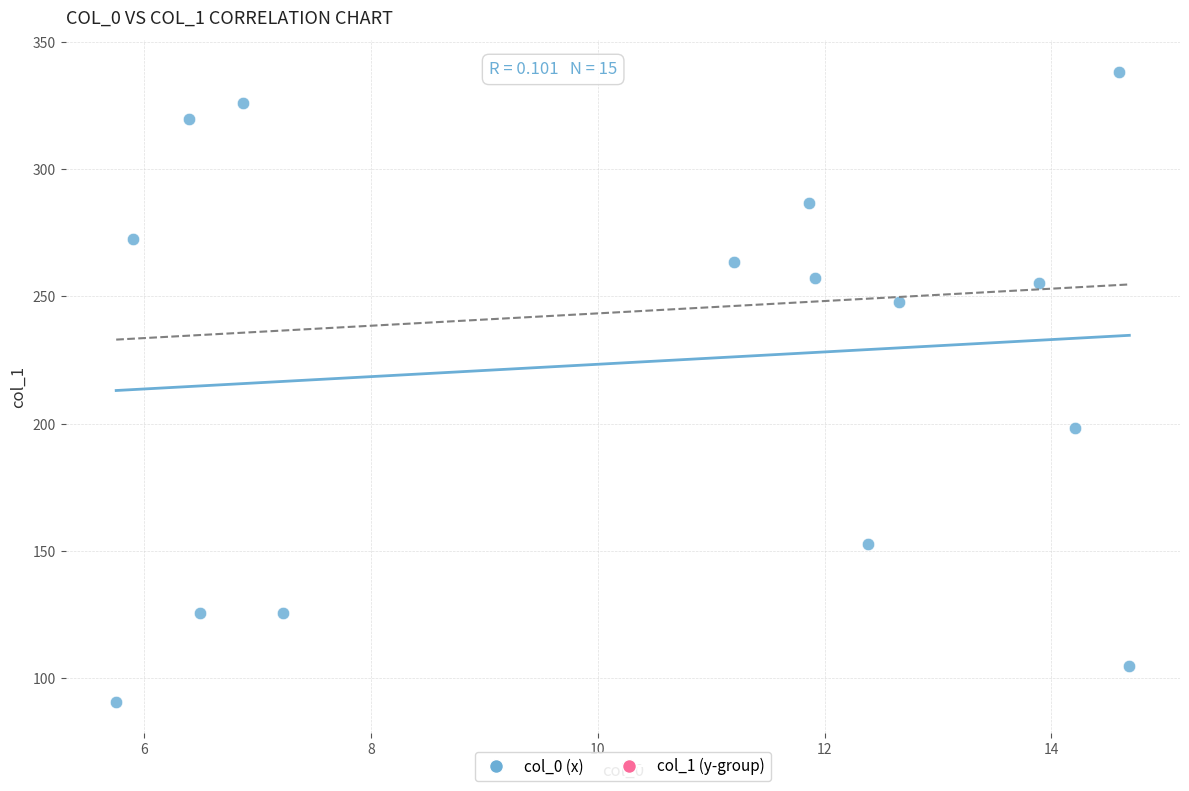

What Y value in the scatter plot is closest to 214?

198.1